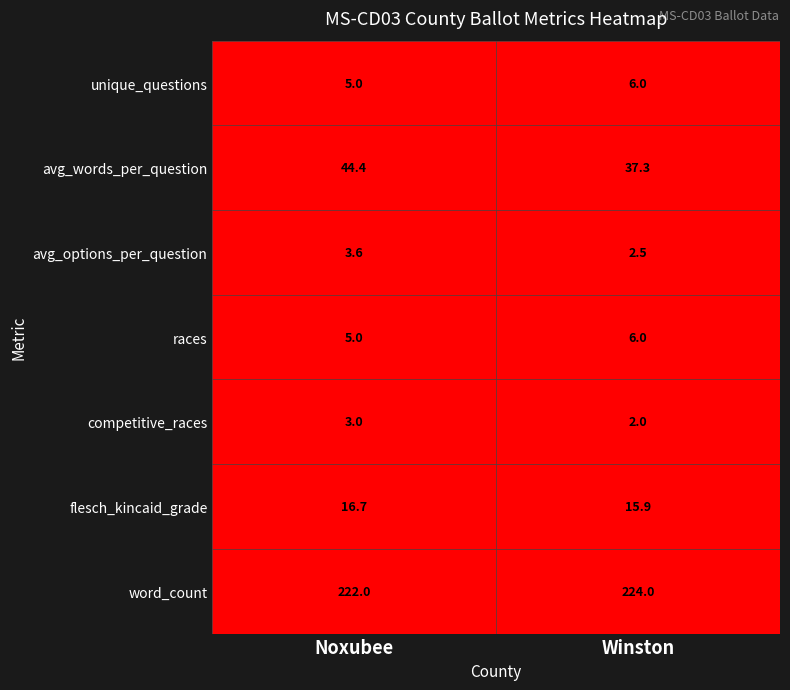

What is the approximate value of races at Winston?

6.0